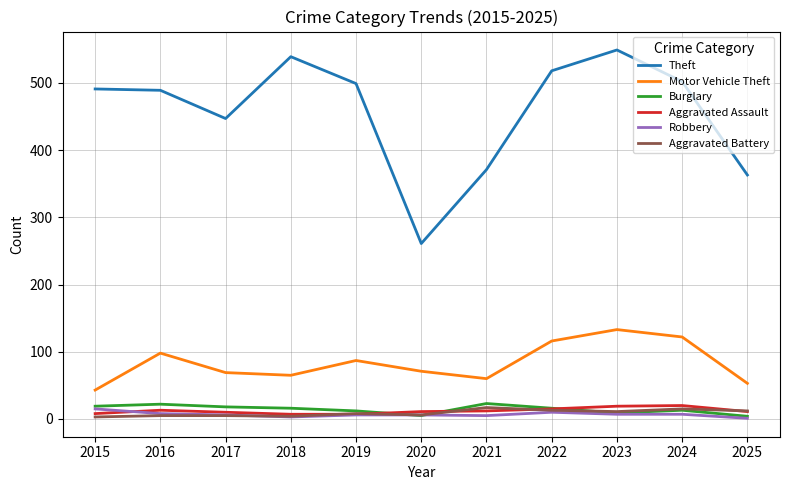

What is the difference between the maximum and second lowest values in the Motor Vehicle Theft series?

80